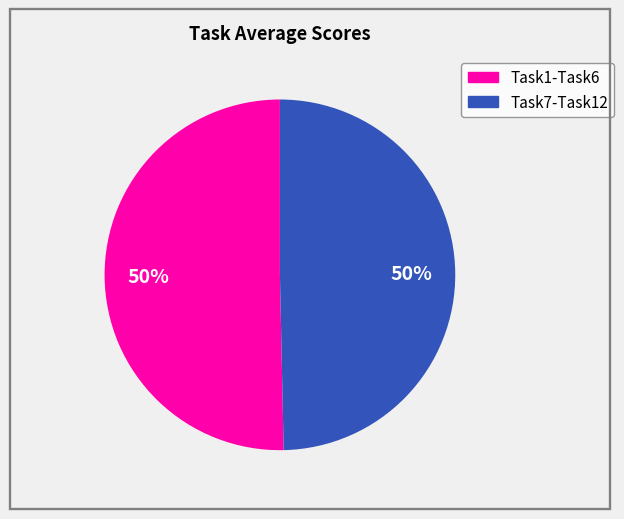

How many segments does this pie chart have?

2